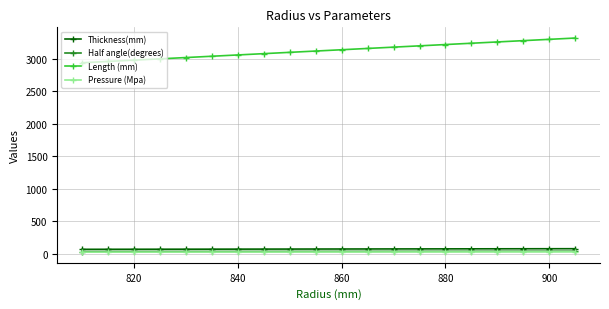

True or false: Half angle(degrees) and Length (mm) cross at least once.

False